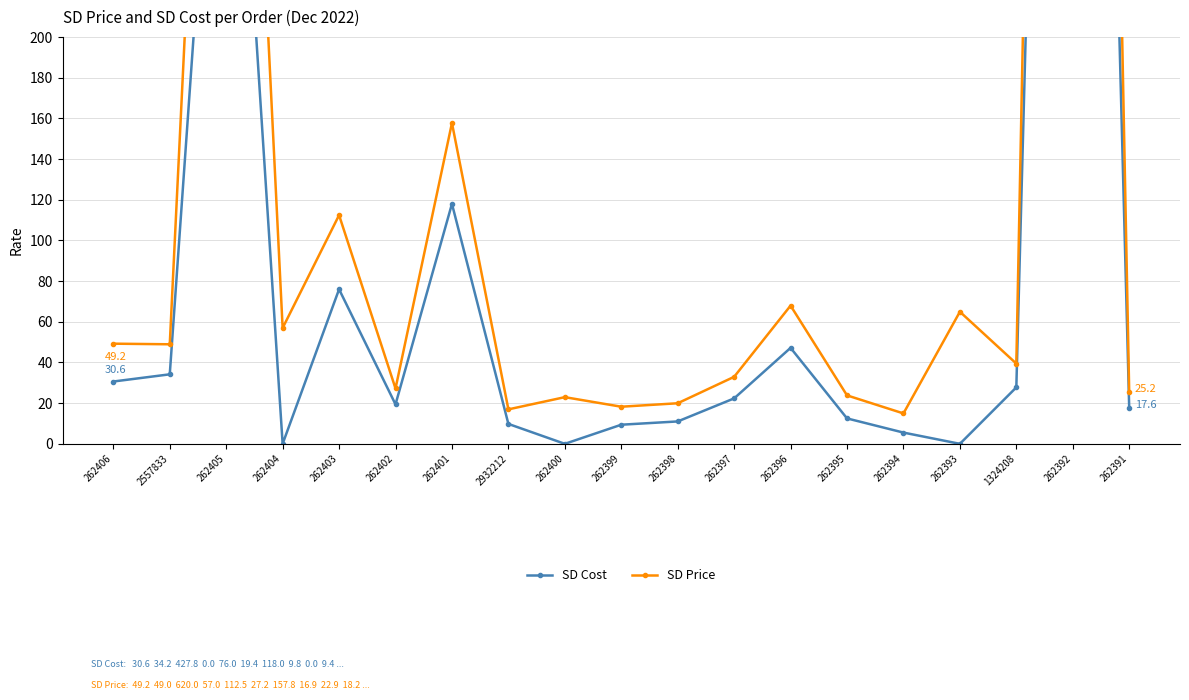

What is the maximum value for SD Price?

1426.2